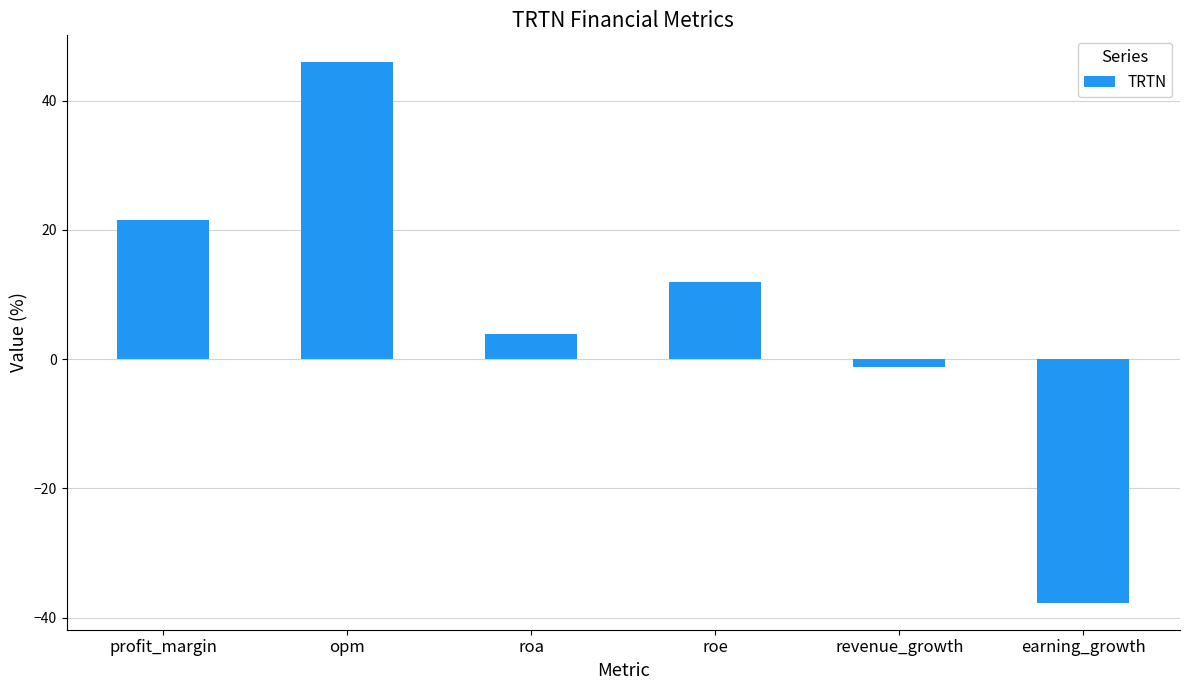

What is the label of the 6th bar from the right?

profit_margin